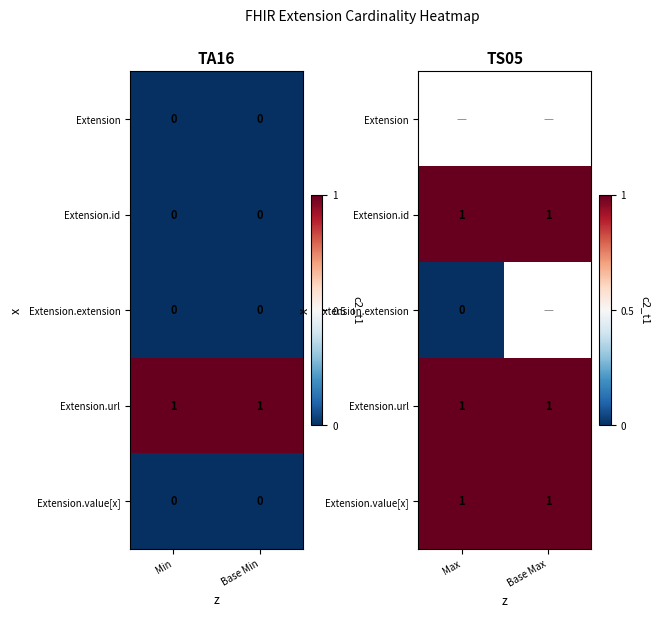

The Extension.extension series shows 0.0 at Max. True or false?

True